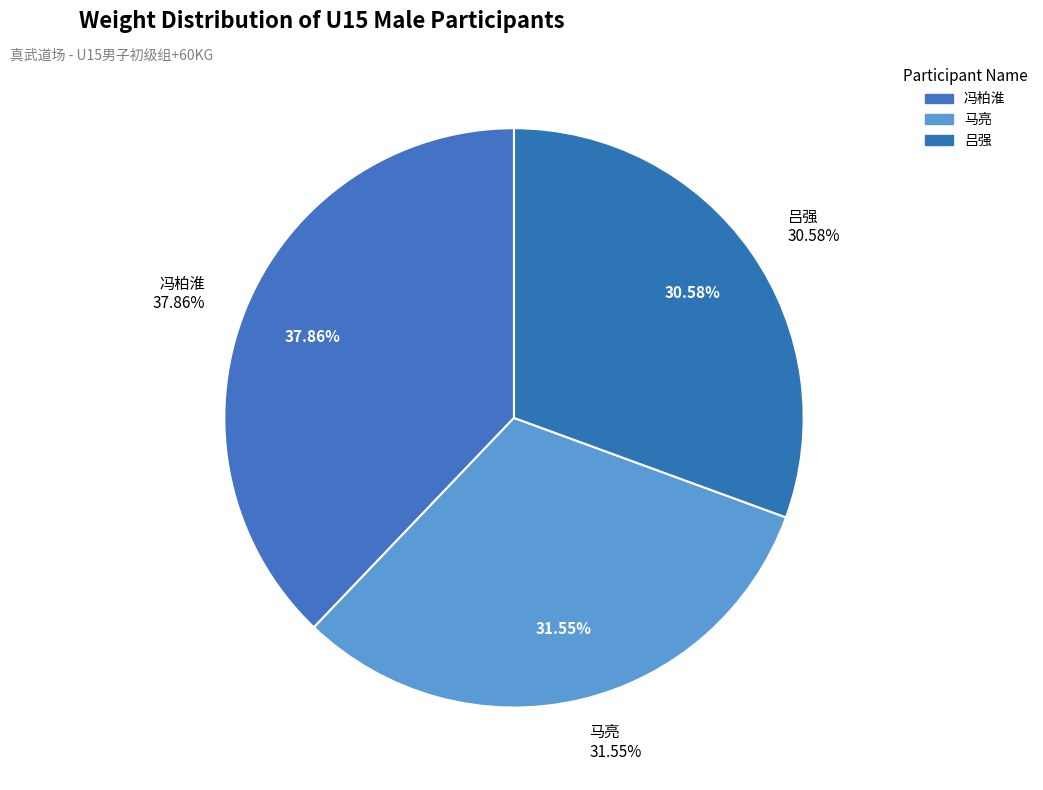

Rank the categories by value from highest to lowest.

冯柏淮, 马亮, 吕强